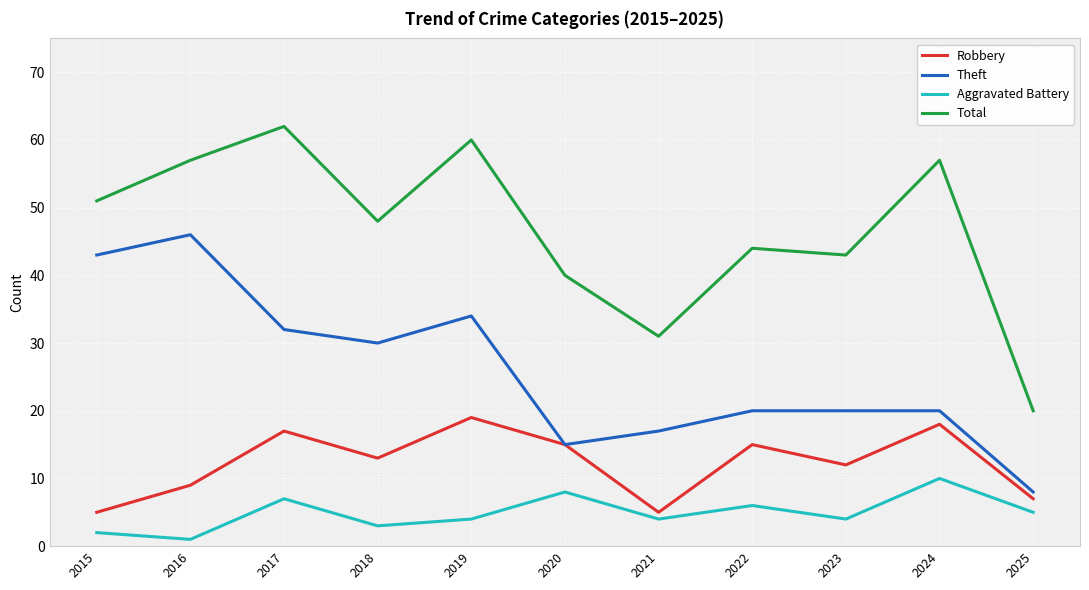

At which label does Aggravated Battery reach its peak?

2024